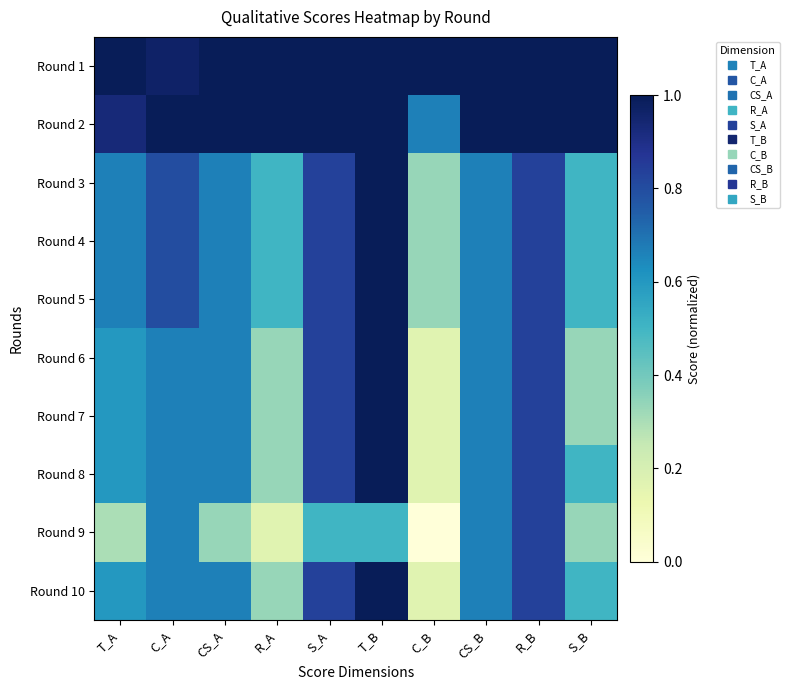

Reading left to right, list all the values displayed in this chart.

Round 1: T_A=1.0	C_A=1.0	CS_A=1.0	R_A=1.0	S_A=1.0	T_B=1.0	C_B=1.0	CS_B=1.0	R_B=1.0	S_B=1.0
Round 2: T_A=0.9	C_A=1.0	CS_A=1.0	R_A=1.0	S_A=1.0	T_B=1.0	C_B=0.7	CS_B=1.0	R_B=1.0	S_B=1.0
Round 3: T_A=0.7	C_A=0.8	CS_A=0.7	R_A=0.5	S_A=0.8	T_B=1.0	C_B=0.3	CS_B=0.7	R_B=0.8	S_B=0.5
Round 4: T_A=0.7	C_A=0.8	CS_A=0.7	R_A=0.5	S_A=0.8	T_B=1.0	C_B=0.3	CS_B=0.7	R_B=0.8	S_B=0.5
Round 5: T_A=0.7	C_A=0.8	CS_A=0.7	R_A=0.5	S_A=0.8	T_B=1.0	C_B=0.3	CS_B=0.7	R_B=0.8	S_B=0.5
Round 6: T_A=0.6	C_A=0.7	CS_A=0.7	R_A=0.3	S_A=0.8	T_B=1.0	C_B=0.2	CS_B=0.7	R_B=0.8	S_B=0.3
Round 7: T_A=0.6	C_A=0.7	CS_A=0.7	R_A=0.3	S_A=0.8	T_B=1.0	C_B=0.2	CS_B=0.7	R_B=0.8	S_B=0.3
Round 8: T_A=0.6	C_A=0.7	CS_A=0.7	R_A=0.3	S_A=0.8	T_B=1.0	C_B=0.2	CS_B=0.7	R_B=0.8	S_B=0.5
Round 9: T_A=0.3	C_A=0.7	CS_A=0.3	R_A=0.2	S_A=0.5	T_B=0.5	C_B=0.0	CS_B=0.7	R_B=0.8	S_B=0.3
Round 10: T_A=0.6	C_A=0.7	CS_A=0.7	R_A=0.3	S_A=0.8	T_B=1.0	C_B=0.2	CS_B=0.7	R_B=0.8	S_B=0.5